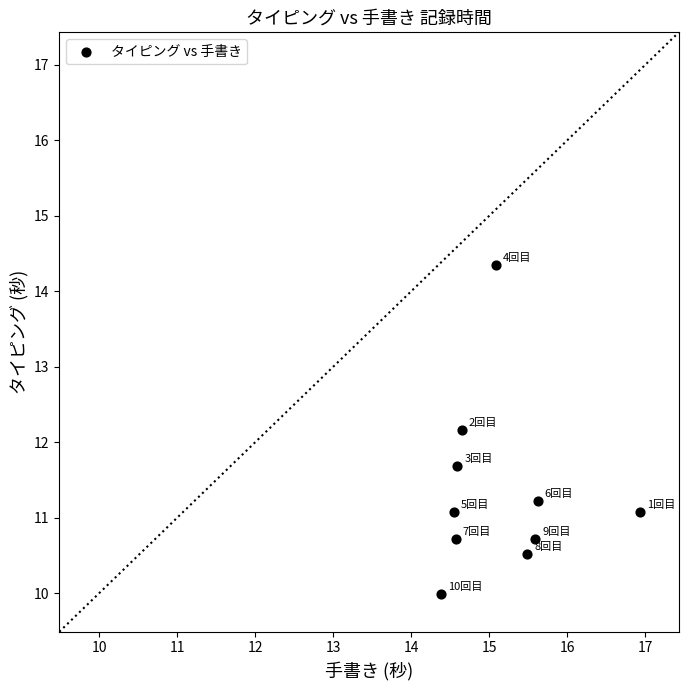

What Y value in the scatter plot is closest to 12?

12.2